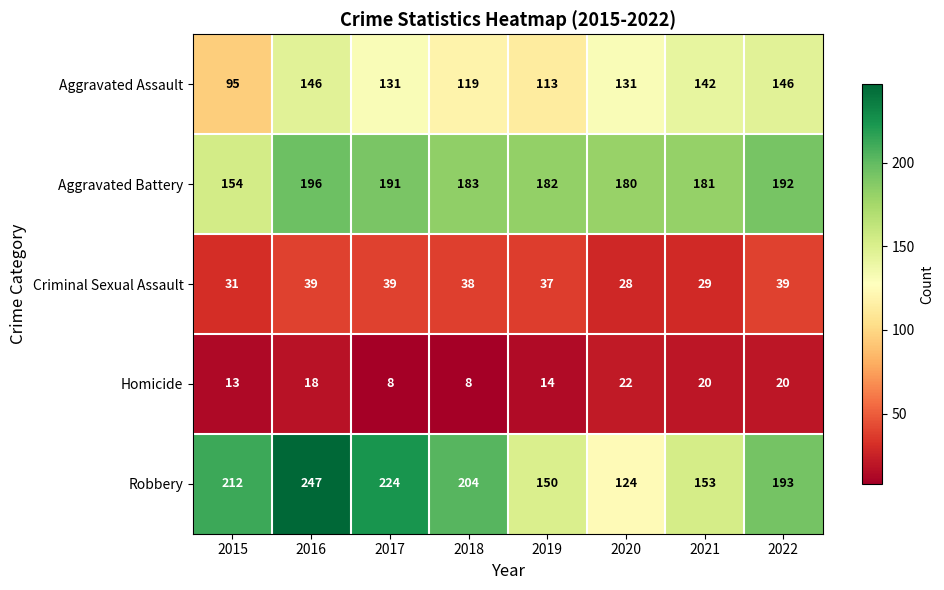

Is it true that Homicide equals 3 at 2018?

False